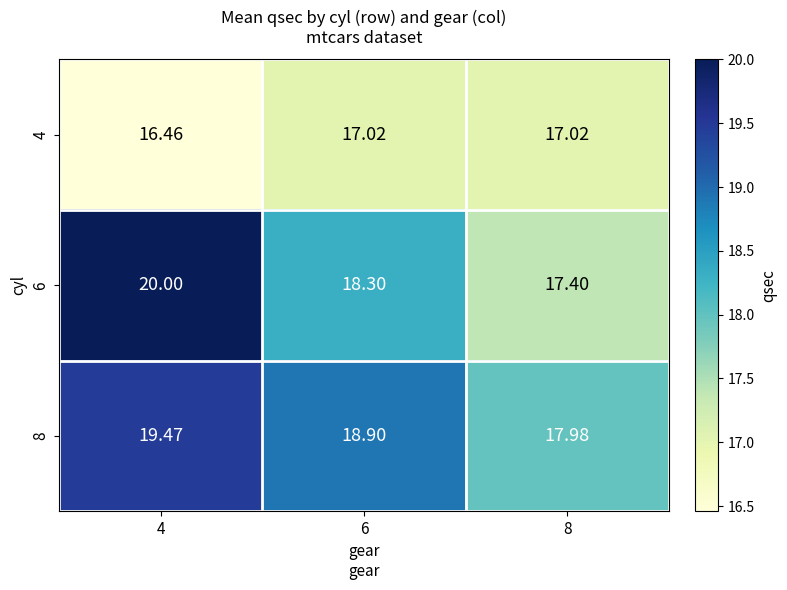

What is the total value across all series at 6?

54.2